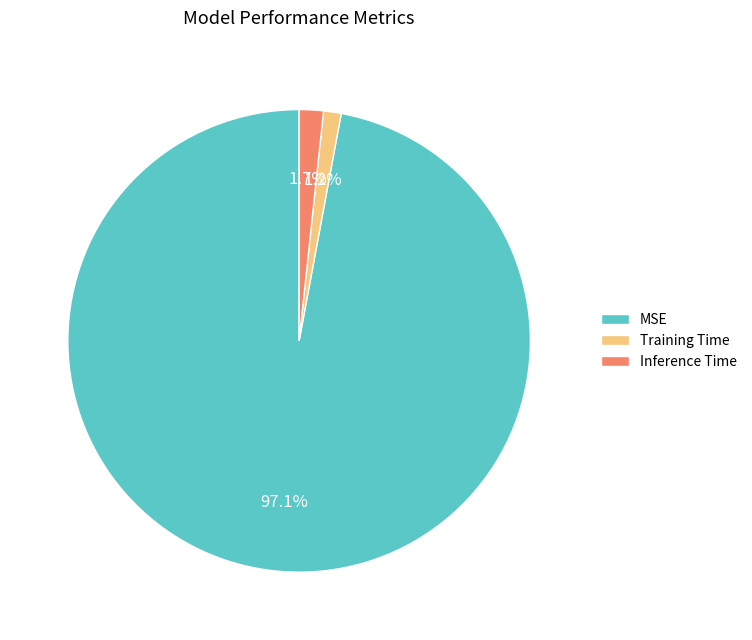

Which category accounts for the majority?

MSE